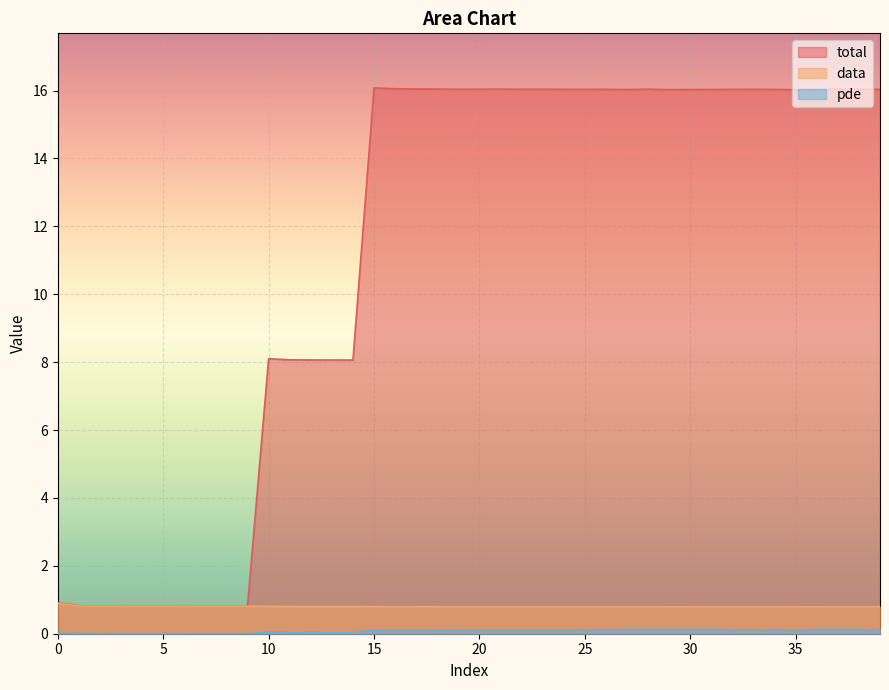

Reading left to right, list all the values displayed in this chart.

total: 0.9	0.8	0.8	0.8	0.8	0.8	0.8	0.8	0.8	0.8	8.1	8.1	8.1	8.1	8.1	16.1	16.1	16.0	16.0	16.0	16.0	16.0	16.0	16.0	16.0	16.0	16.0	16.0	16.0	16.0	16.0	16.0	16.0	16.0	16.0	16.0	16.0	16.0	16.0	16.0
data: 0.9	0.8	0.8	0.8	0.8	0.8	0.8	0.8	0.8	0.8	0.8	0.8	0.8	0.8	0.8	0.8	0.8	0.8	0.8	0.8	0.8	0.8	0.8	0.8	0.8	0.8	0.8	0.8	0.8	0.8	0.8	0.8	0.8	0.8	0.8	0.8	0.8	0.8	0.8	0.8
pde: 0.0	0.0	0.0	0.0	0.0	0.0	0.0	0.0	0.0	0.0	0.0	0.0	0.0	0.0	0.0	0.1	0.1	0.1	0.1	0.1	0.1	0.1	0.1	0.1	0.1	0.1	0.1	0.1	0.1	0.1	0.1	0.1	0.1	0.1	0.1	0.1	0.1	0.1	0.1	0.1